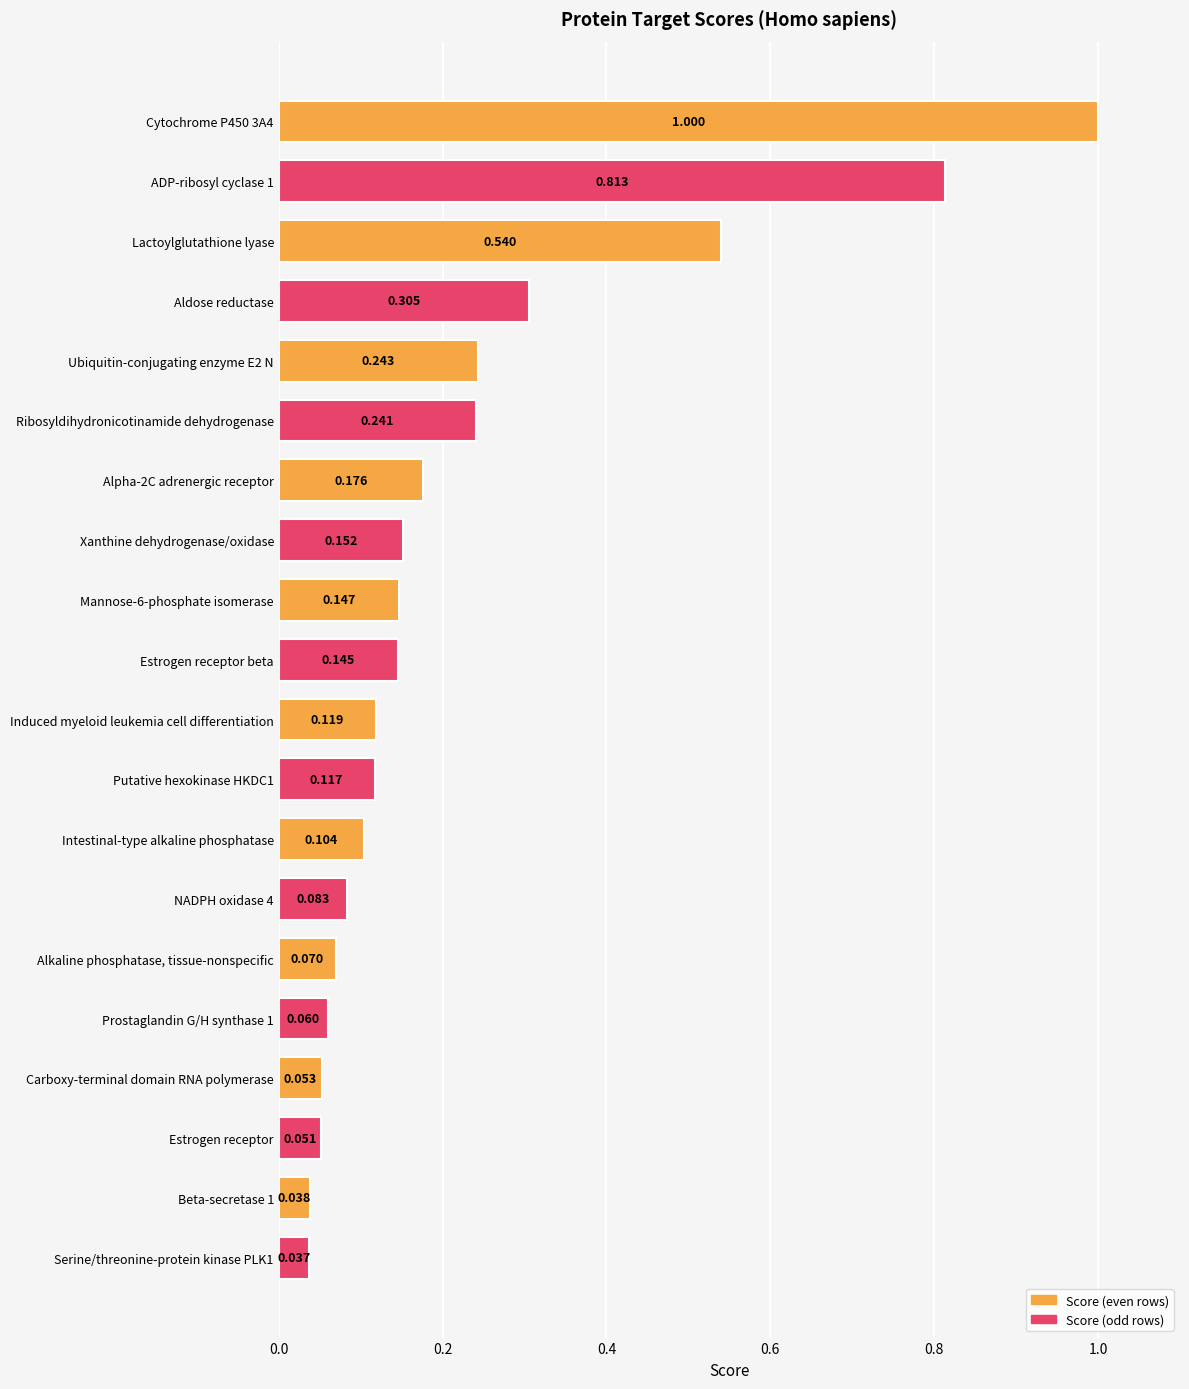

At which label is the value closest to 0?

Serine/threonine-protein kinase PLK1